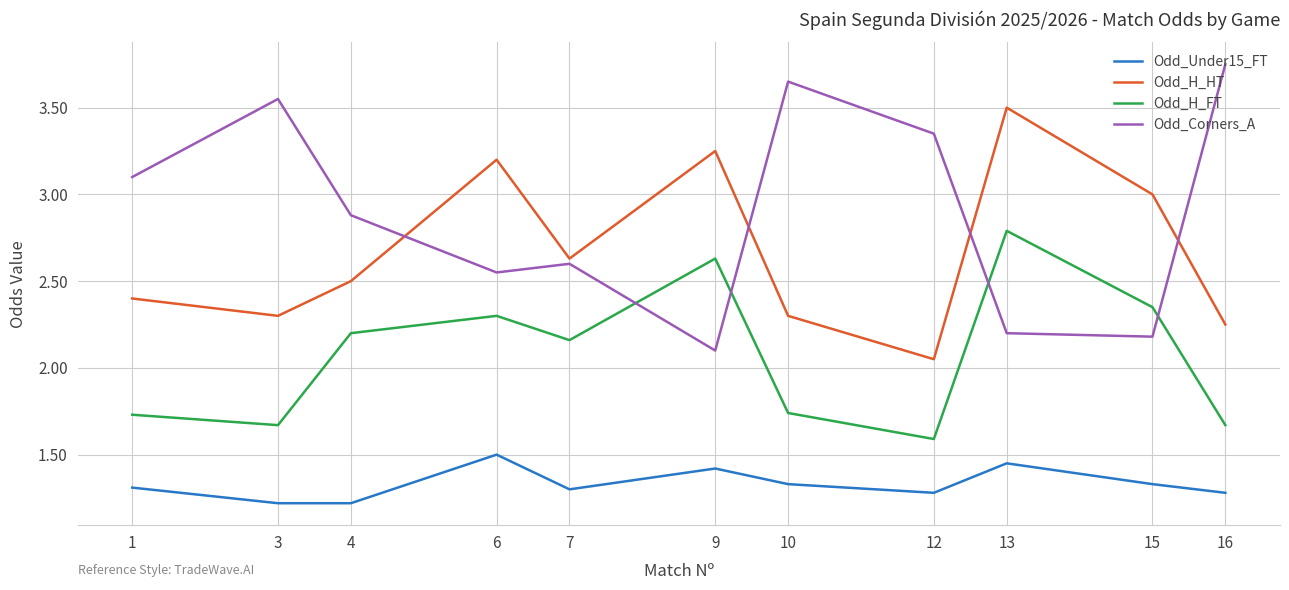

Which series has the largest total across all categories?

Odd_Corners_A